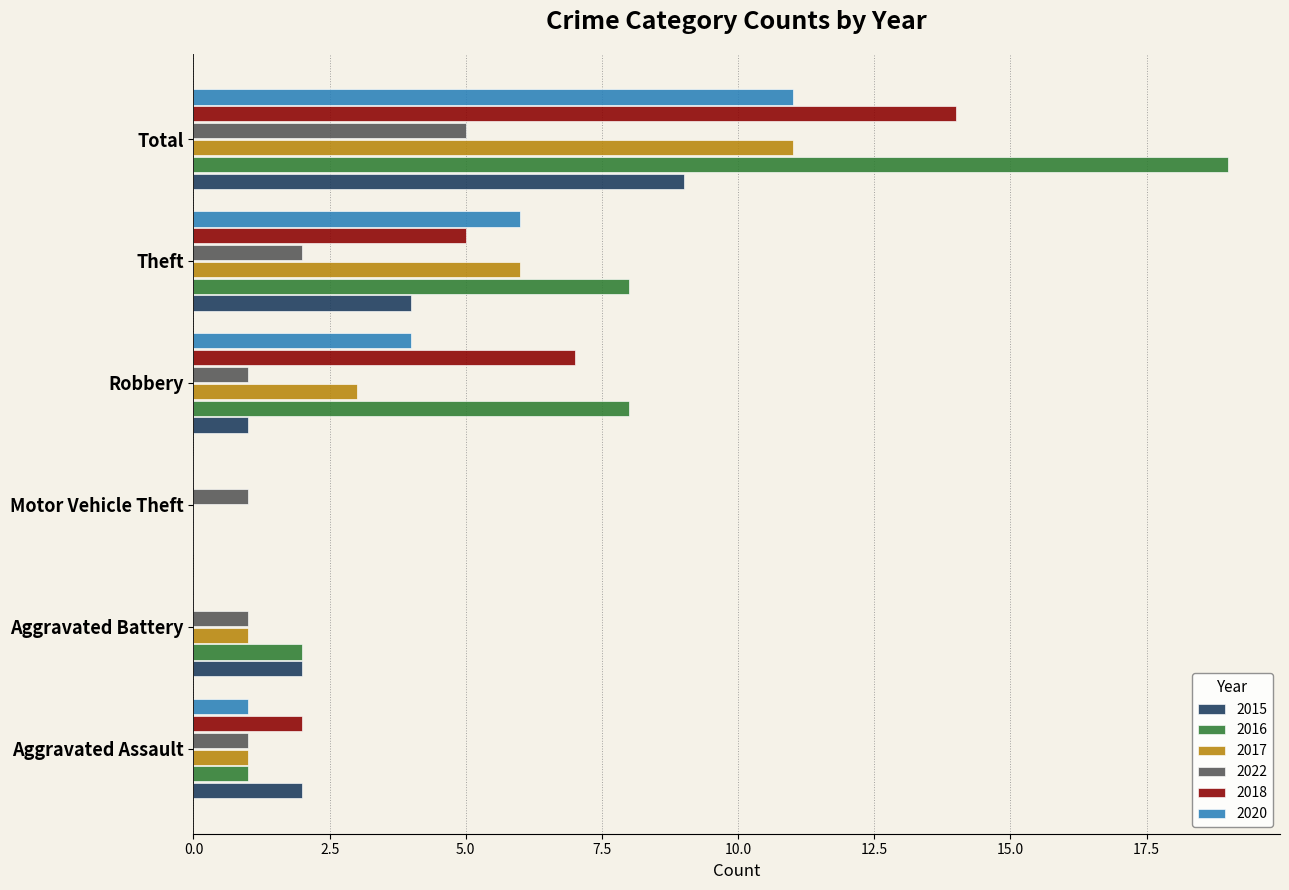

What is the total value across all series at Aggravated Battery?

6